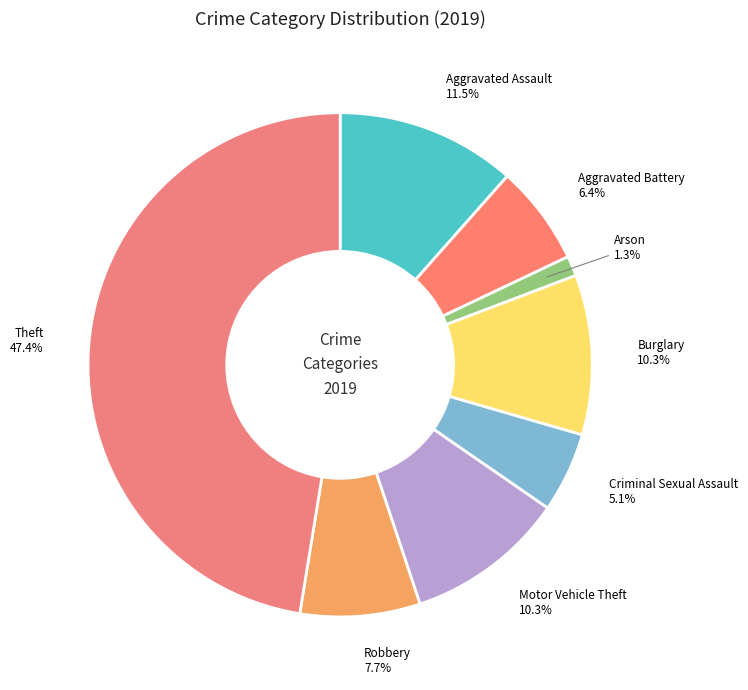

Count the number of slices in the pie.

8